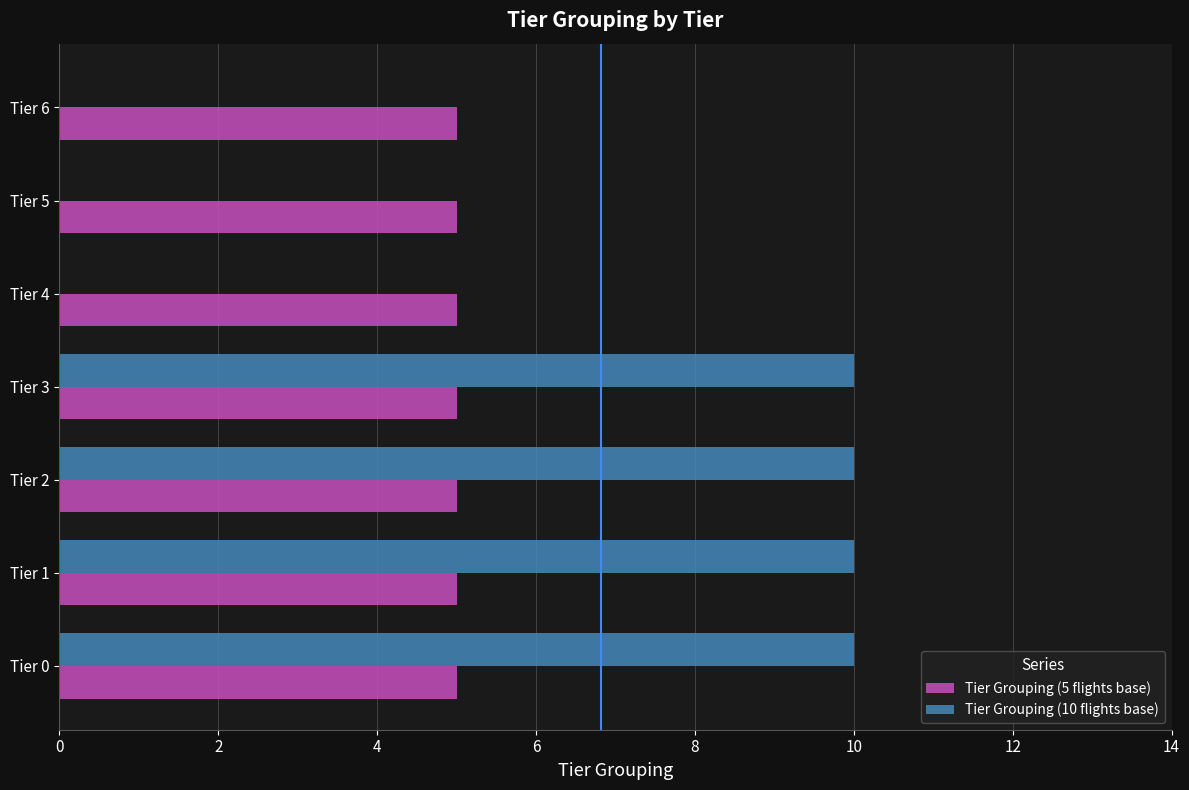

The Tier Grouping (5 flights base) series shows 5 at Tier 0. True or false?

True